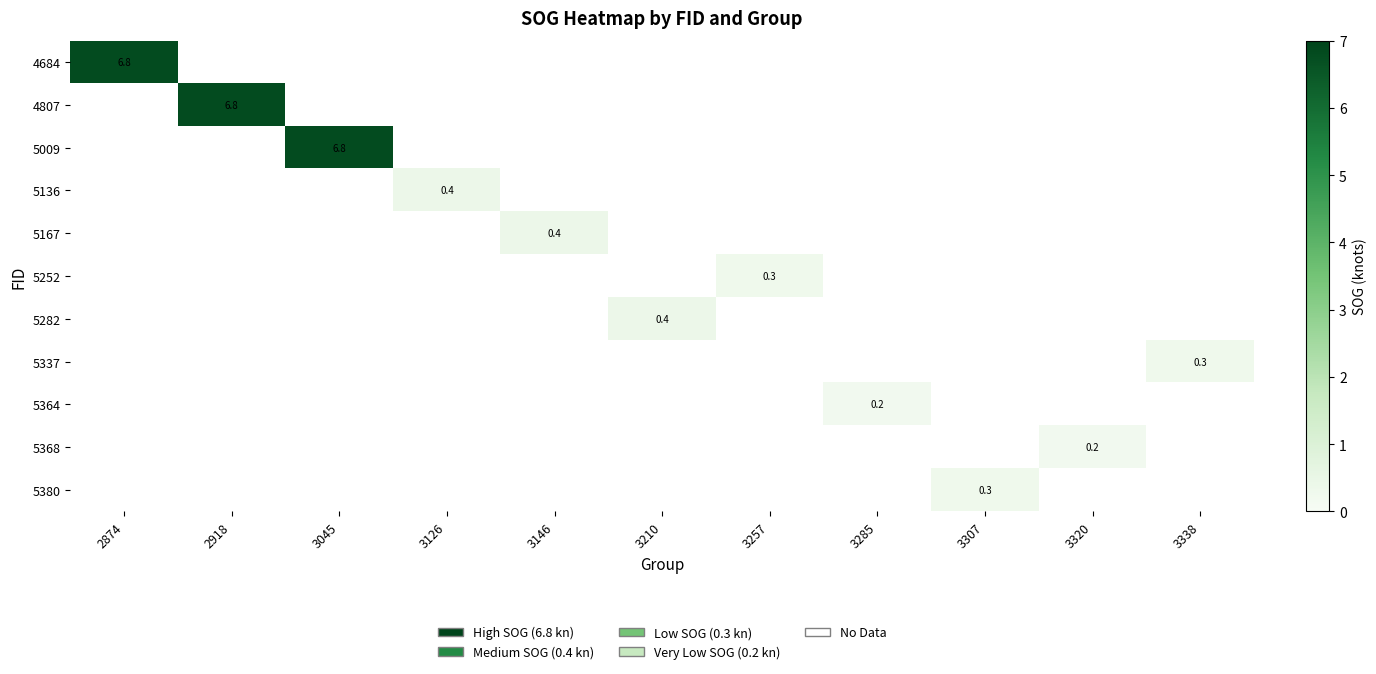

At which category does the chart reach its peak across all series?

2874